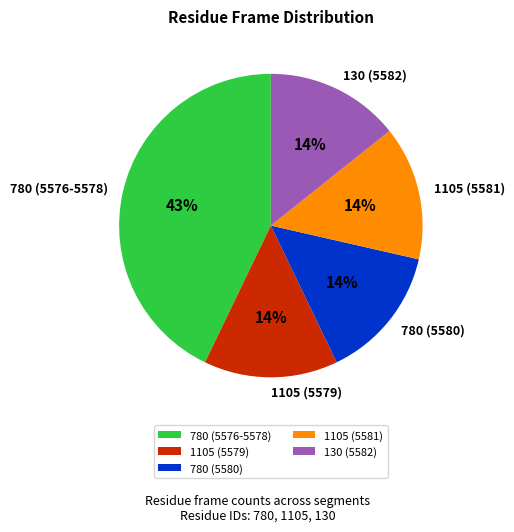

Combined, do 1105 (5581) and 780 (5576-5578) account for over 50%?

Yes